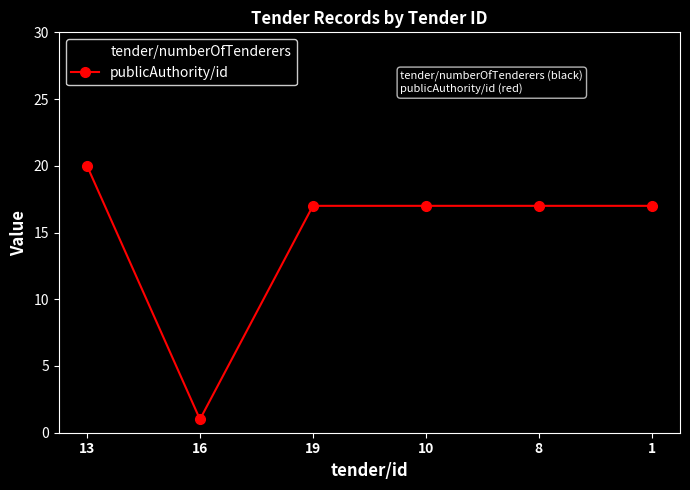

Rank the categories by tender/numberOfTenderers value from highest to lowest.

8, 1, 10, 19, 13, 16